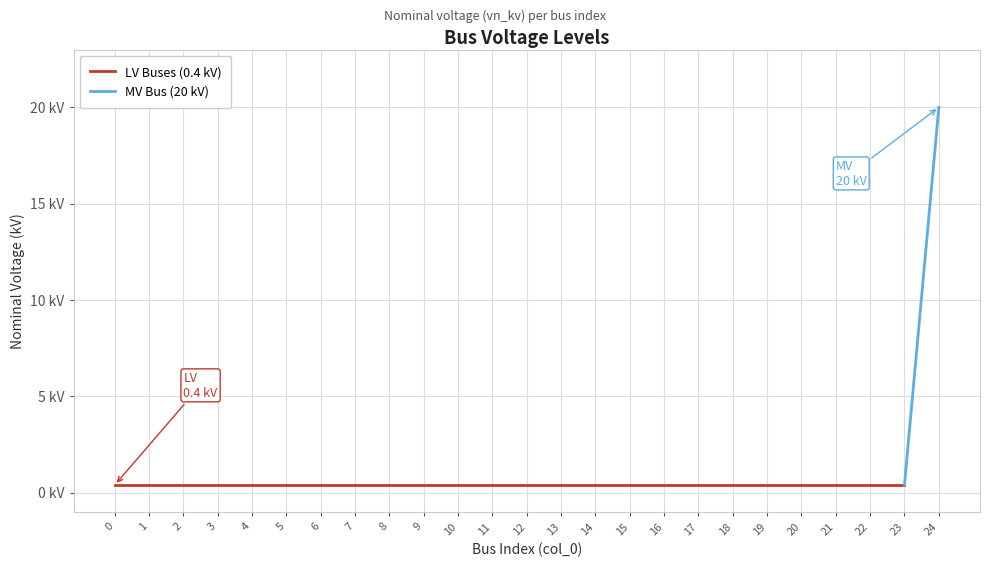

Is it true that the value at 8 is 0.4?

True